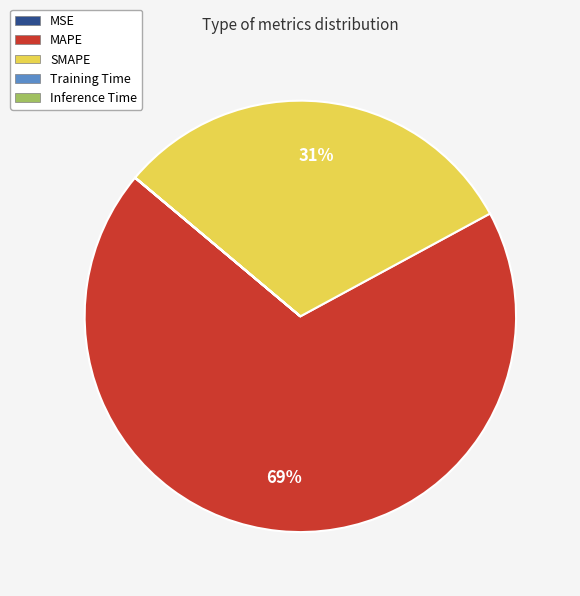

Is there any slice that represents more than half of the pie?

Yes